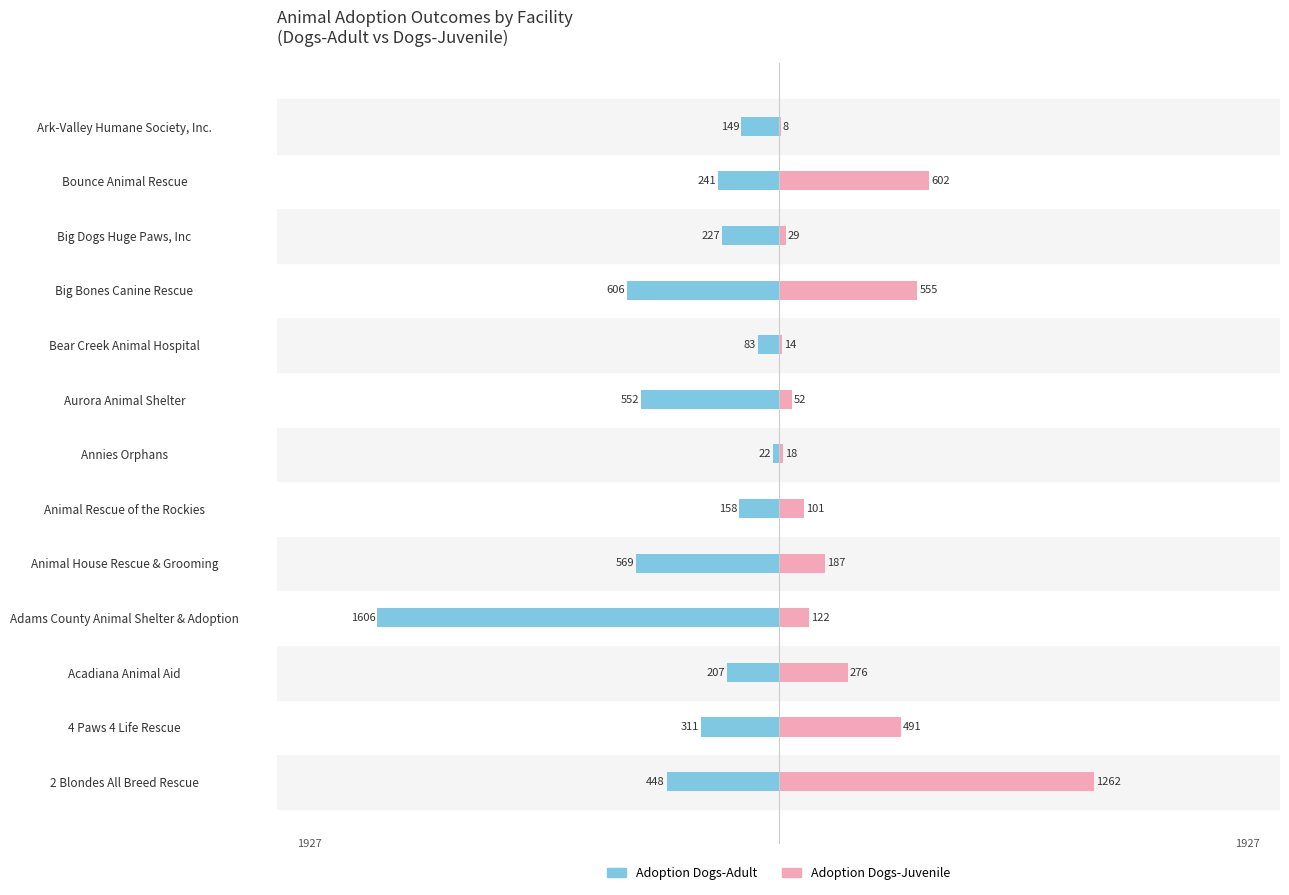

What is the value of the Adoption Dogs-Juvenile bar at the 1st from the left?

1262